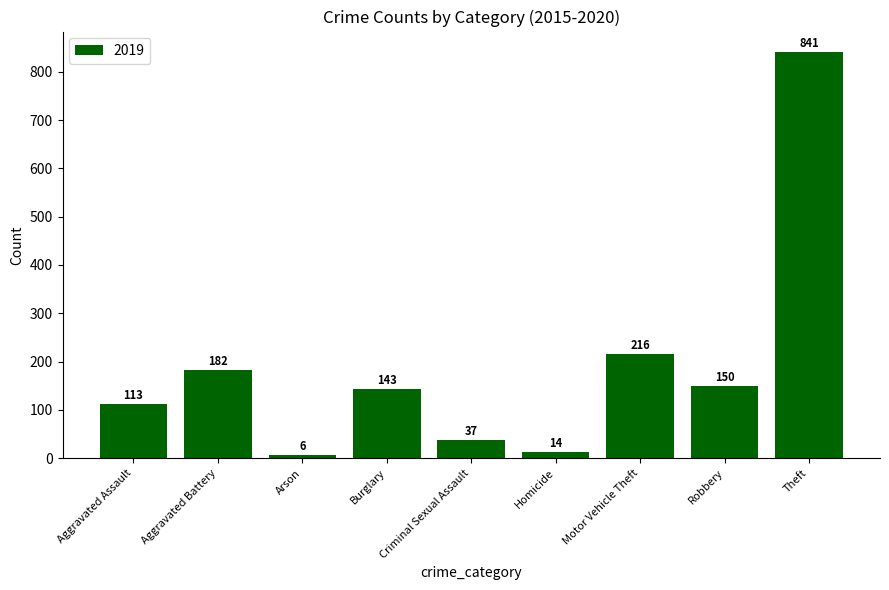

How many values are below 143?

4